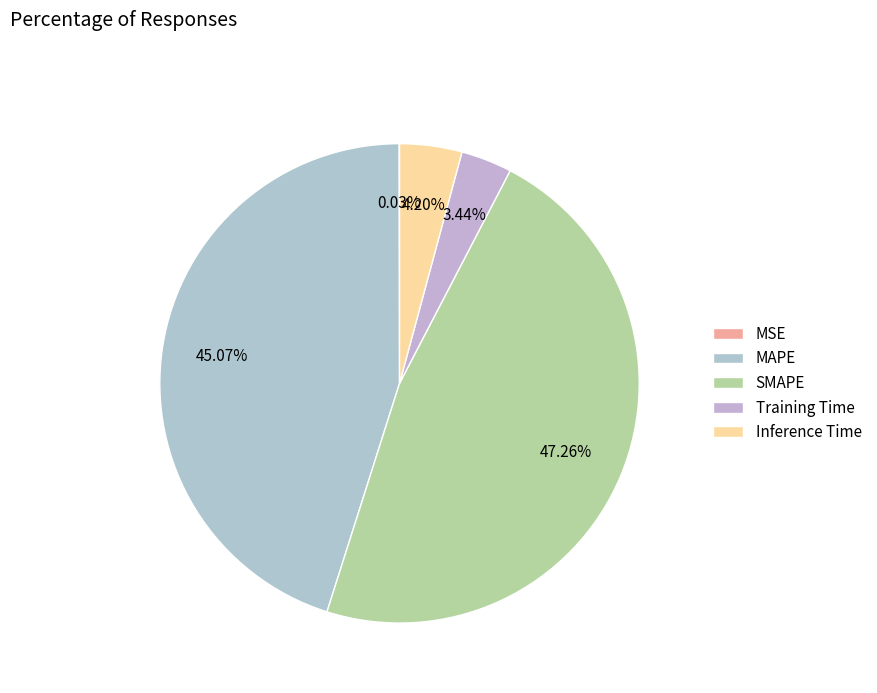

Is it true that SMAPE is 47% of the pie?

True